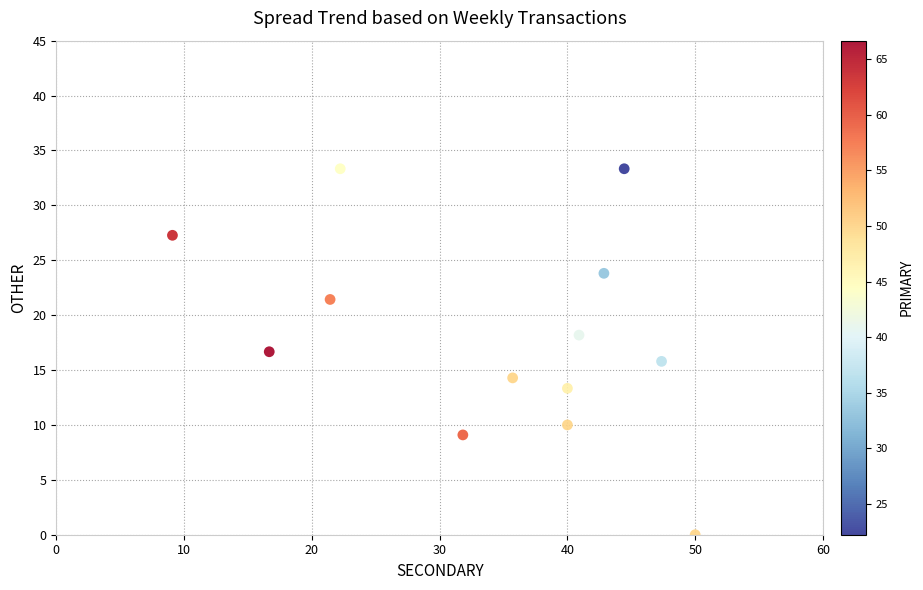

What is the range of X values (max minus min)?

40.9